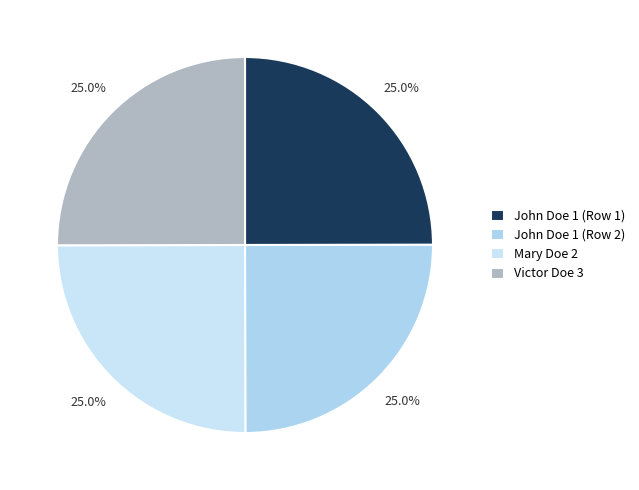

Which category has the biggest portion of the pie?

Victor Doe 3